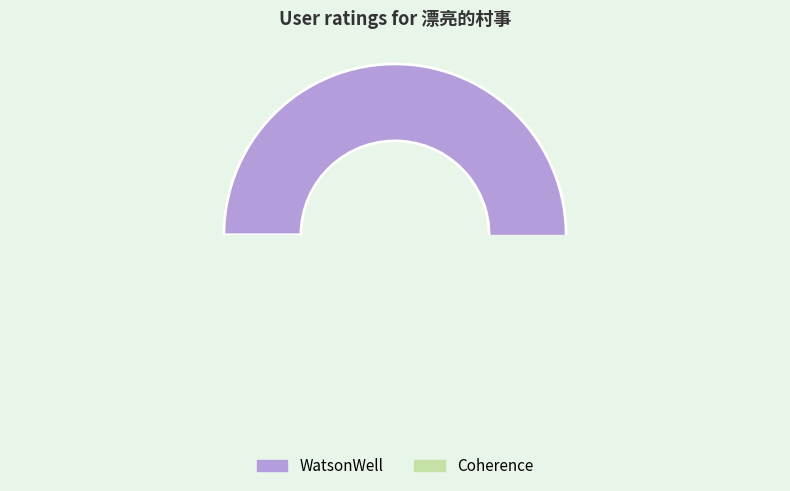

Is there a majority slice in this chart?

Yes